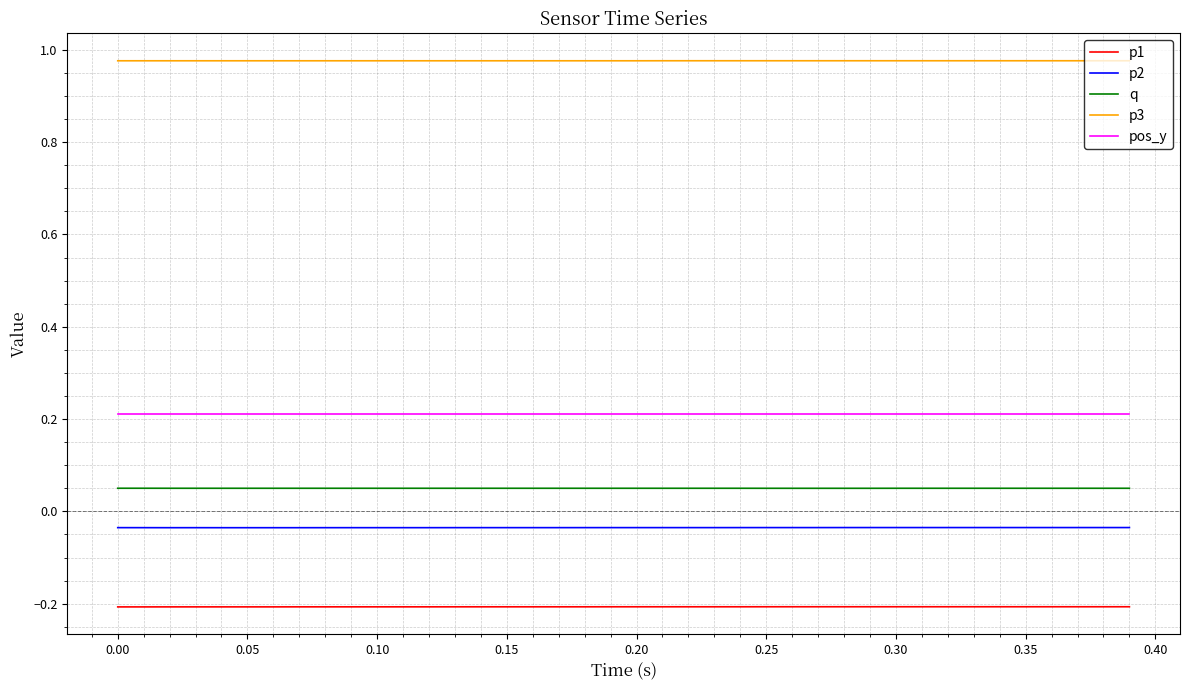

List the series in order of their peak value, highest first.

p3, pos_y, q, p2, p1